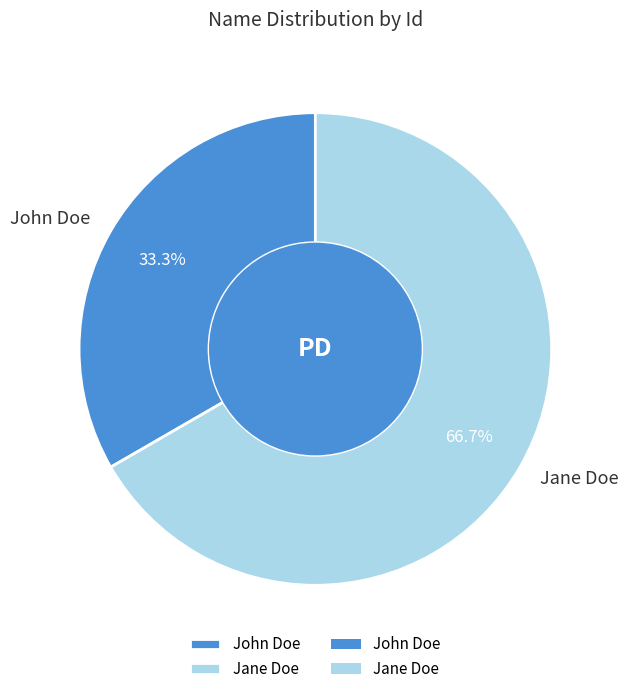

Between John Doe and Jane Doe, which is larger?

Jane Doe